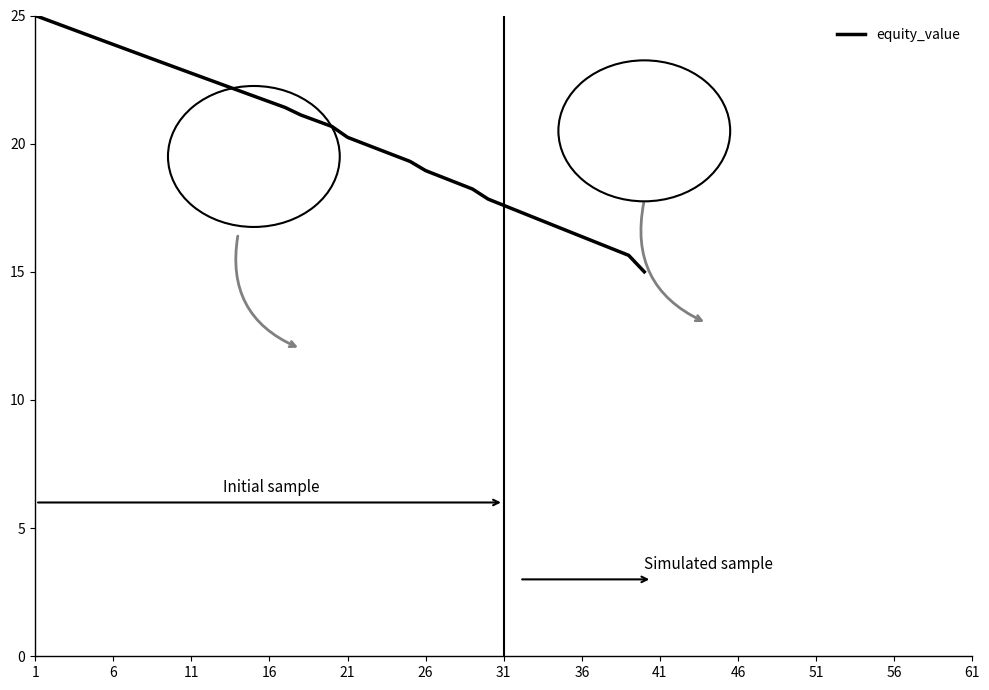

Reading left to right, what are all the values shown in this chart?

25.0	24.8	24.5	24.3	24.1	23.9	23.6	23.4	23.2	23.0	22.7	22.5	22.3	22.1	21.9	21.6	21.4	21.1	20.9	20.7	20.2	20.0	19.8	19.5	19.3	18.9	18.7	18.5	18.2	17.8	17.6	17.3	17.1	16.9	16.6	16.4	16.1	15.9	15.6	15.0